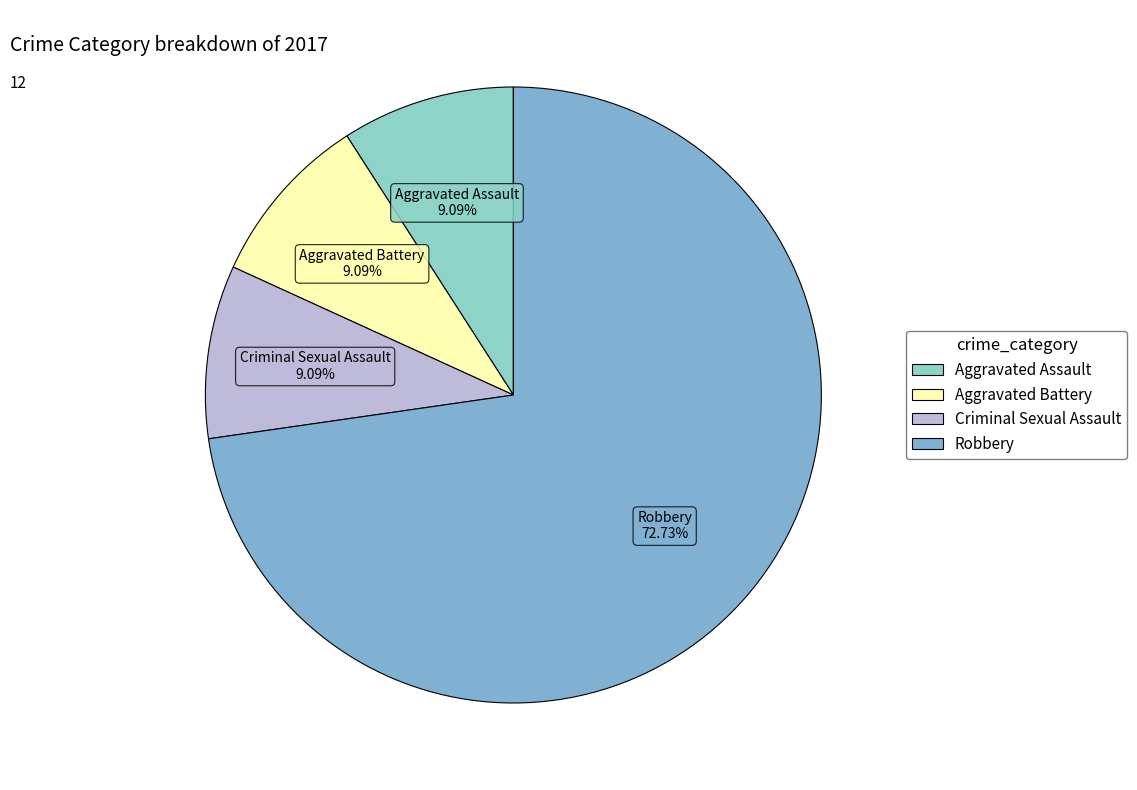

Does Criminal Sexual Assault represent more than half of the total?

No